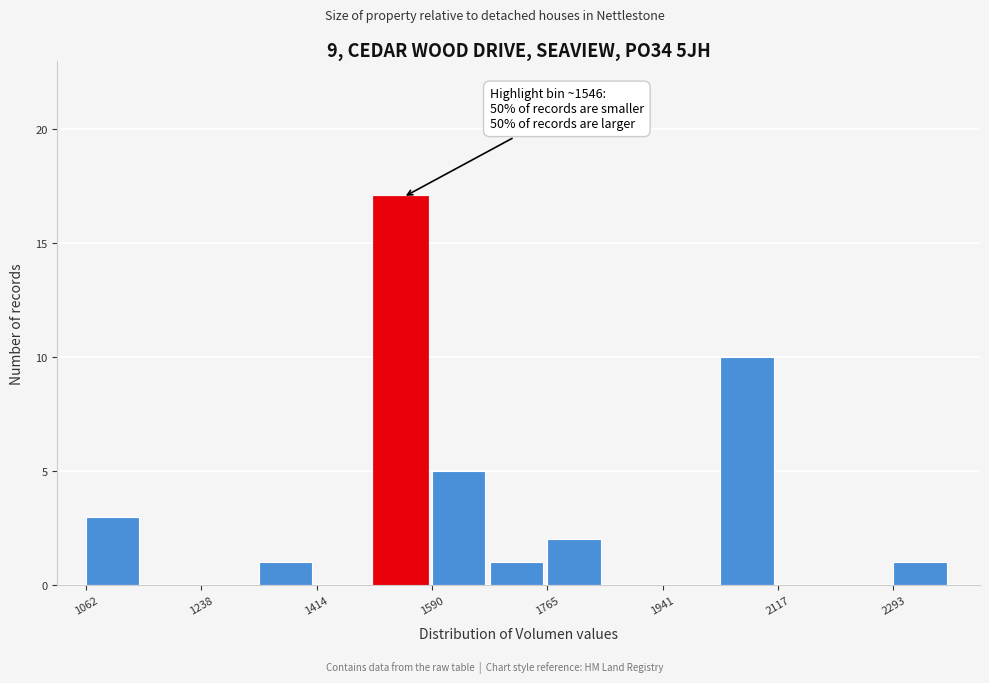

Which range on the x-axis has the tallest bar?

1500 to 1580